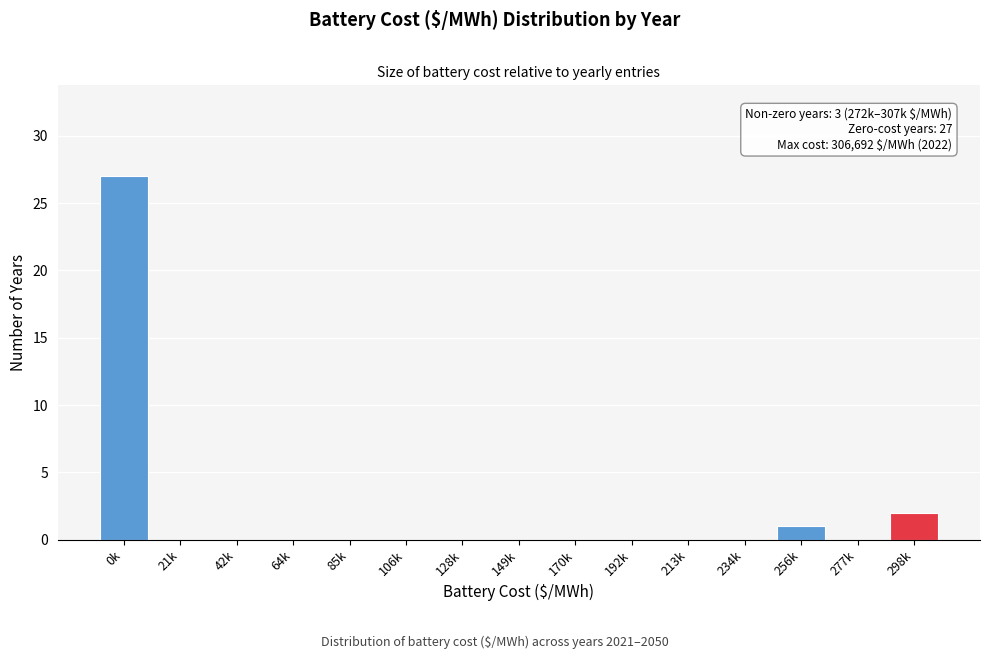

Reading left to right, what are all the values shown in this chart?

0k=27	21k=0	42k=0	64k=0	85k=0	106k=0	128k=0	149k=0	170k=0	192k=0	213k=0	234k=0	256k=1	277k=0	298k=2